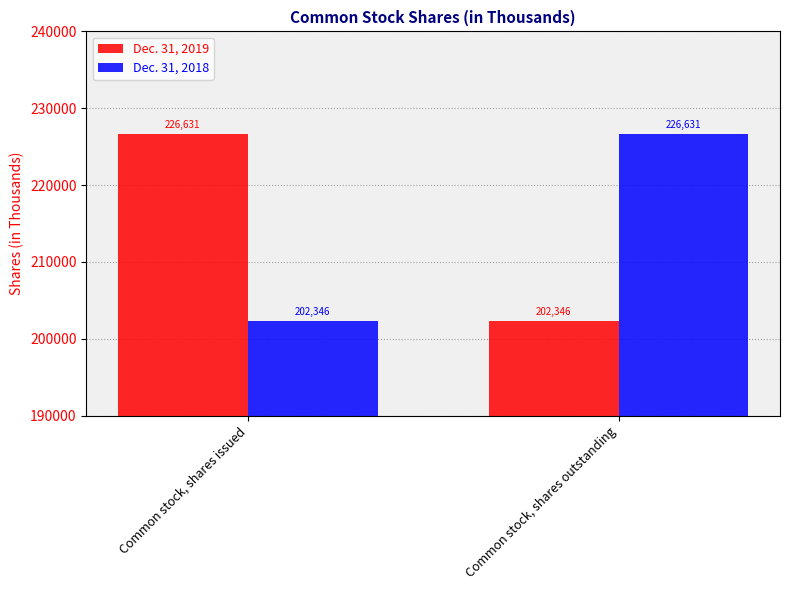

How many bars are there in total?

4